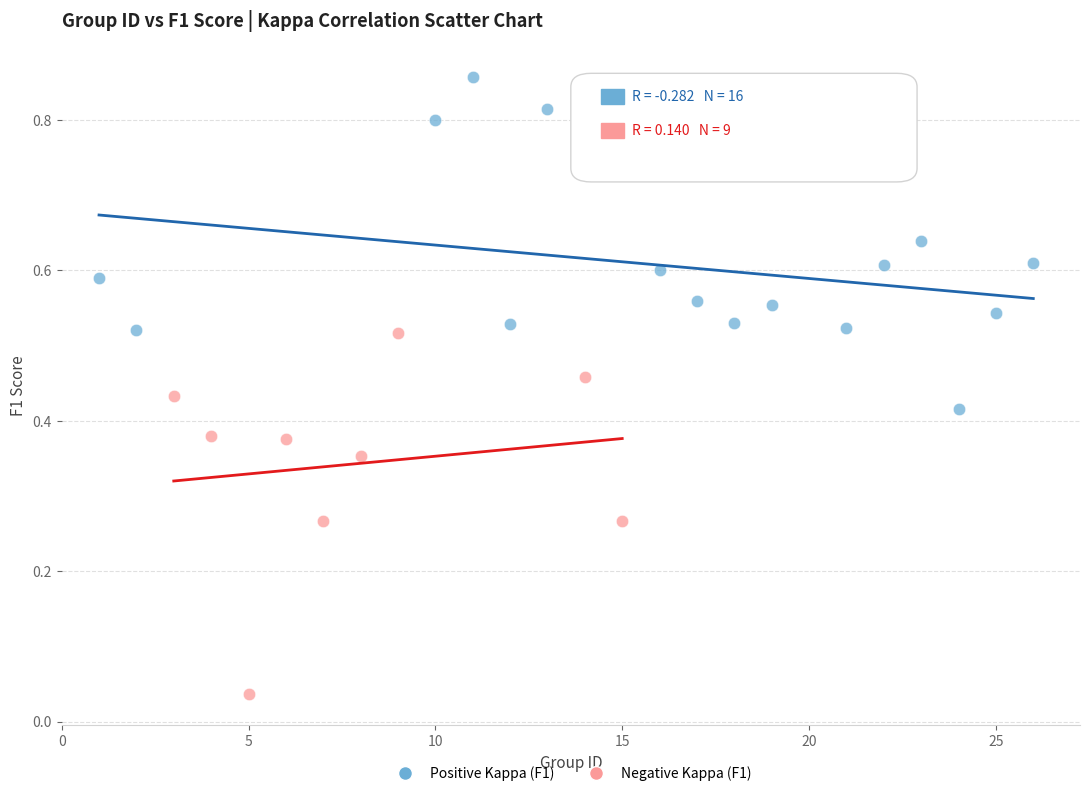

Which series contains the lowest Y value?

Negative Kappa (F1)